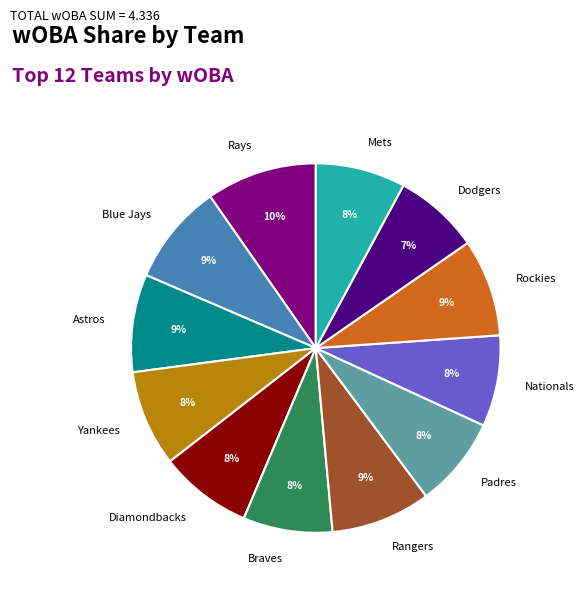

What is the largest slice in the pie chart?

Rays